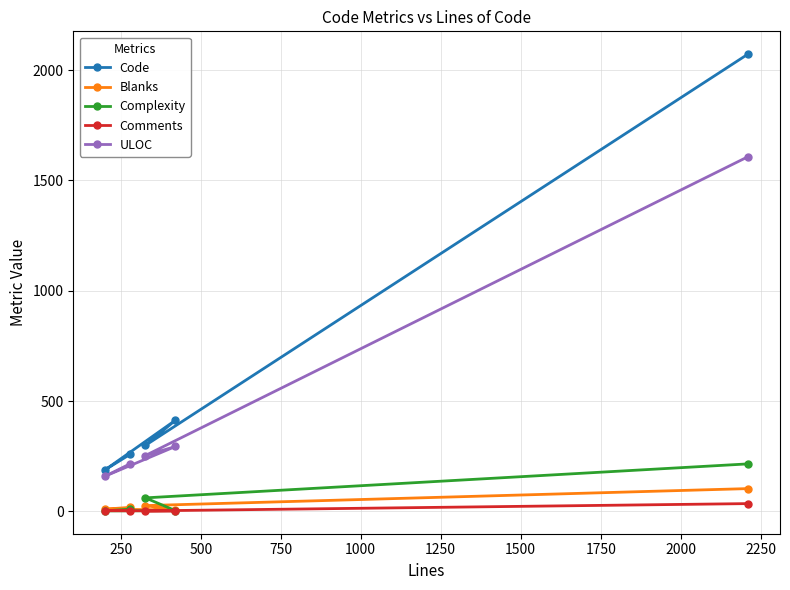

What is the smallest value displayed?

2